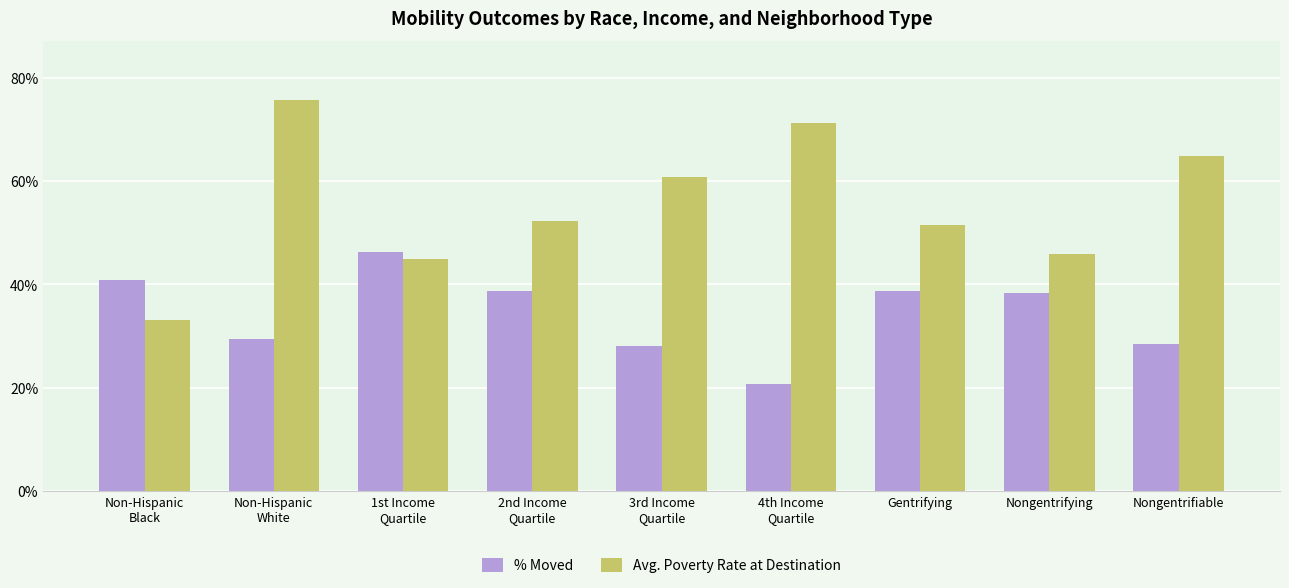

What is the value of the % Moved bar at the 8th from the left?

38.3